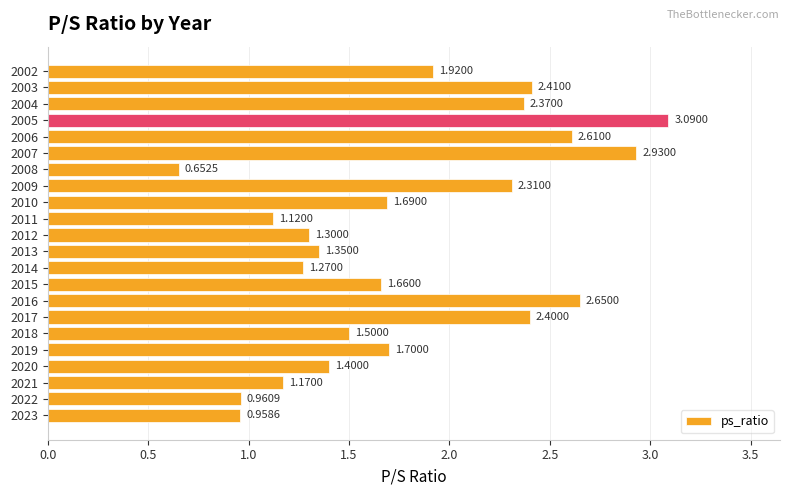

Rank the categories by value from highest to lowest.

2005, 2007, 2016, 2006, 2003, 2017, 2004, 2009, 2002, 2019, 2010, 2015, 2018, 2020, 2013, 2012, 2014, 2021, 2011, 2022, 2023, 2008